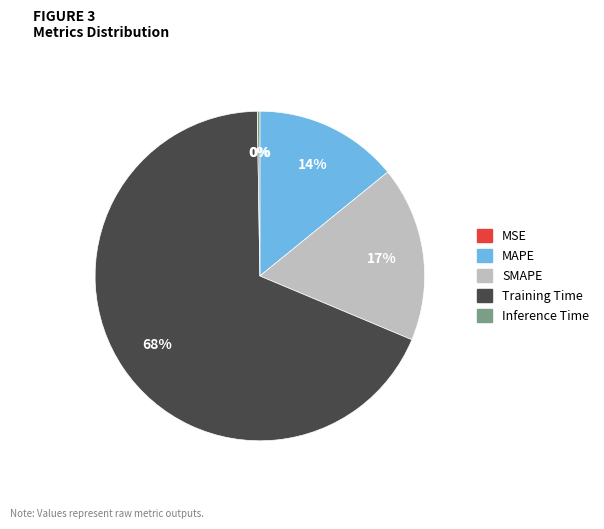

To the nearest percent, what portion does MAPE represent?

14%